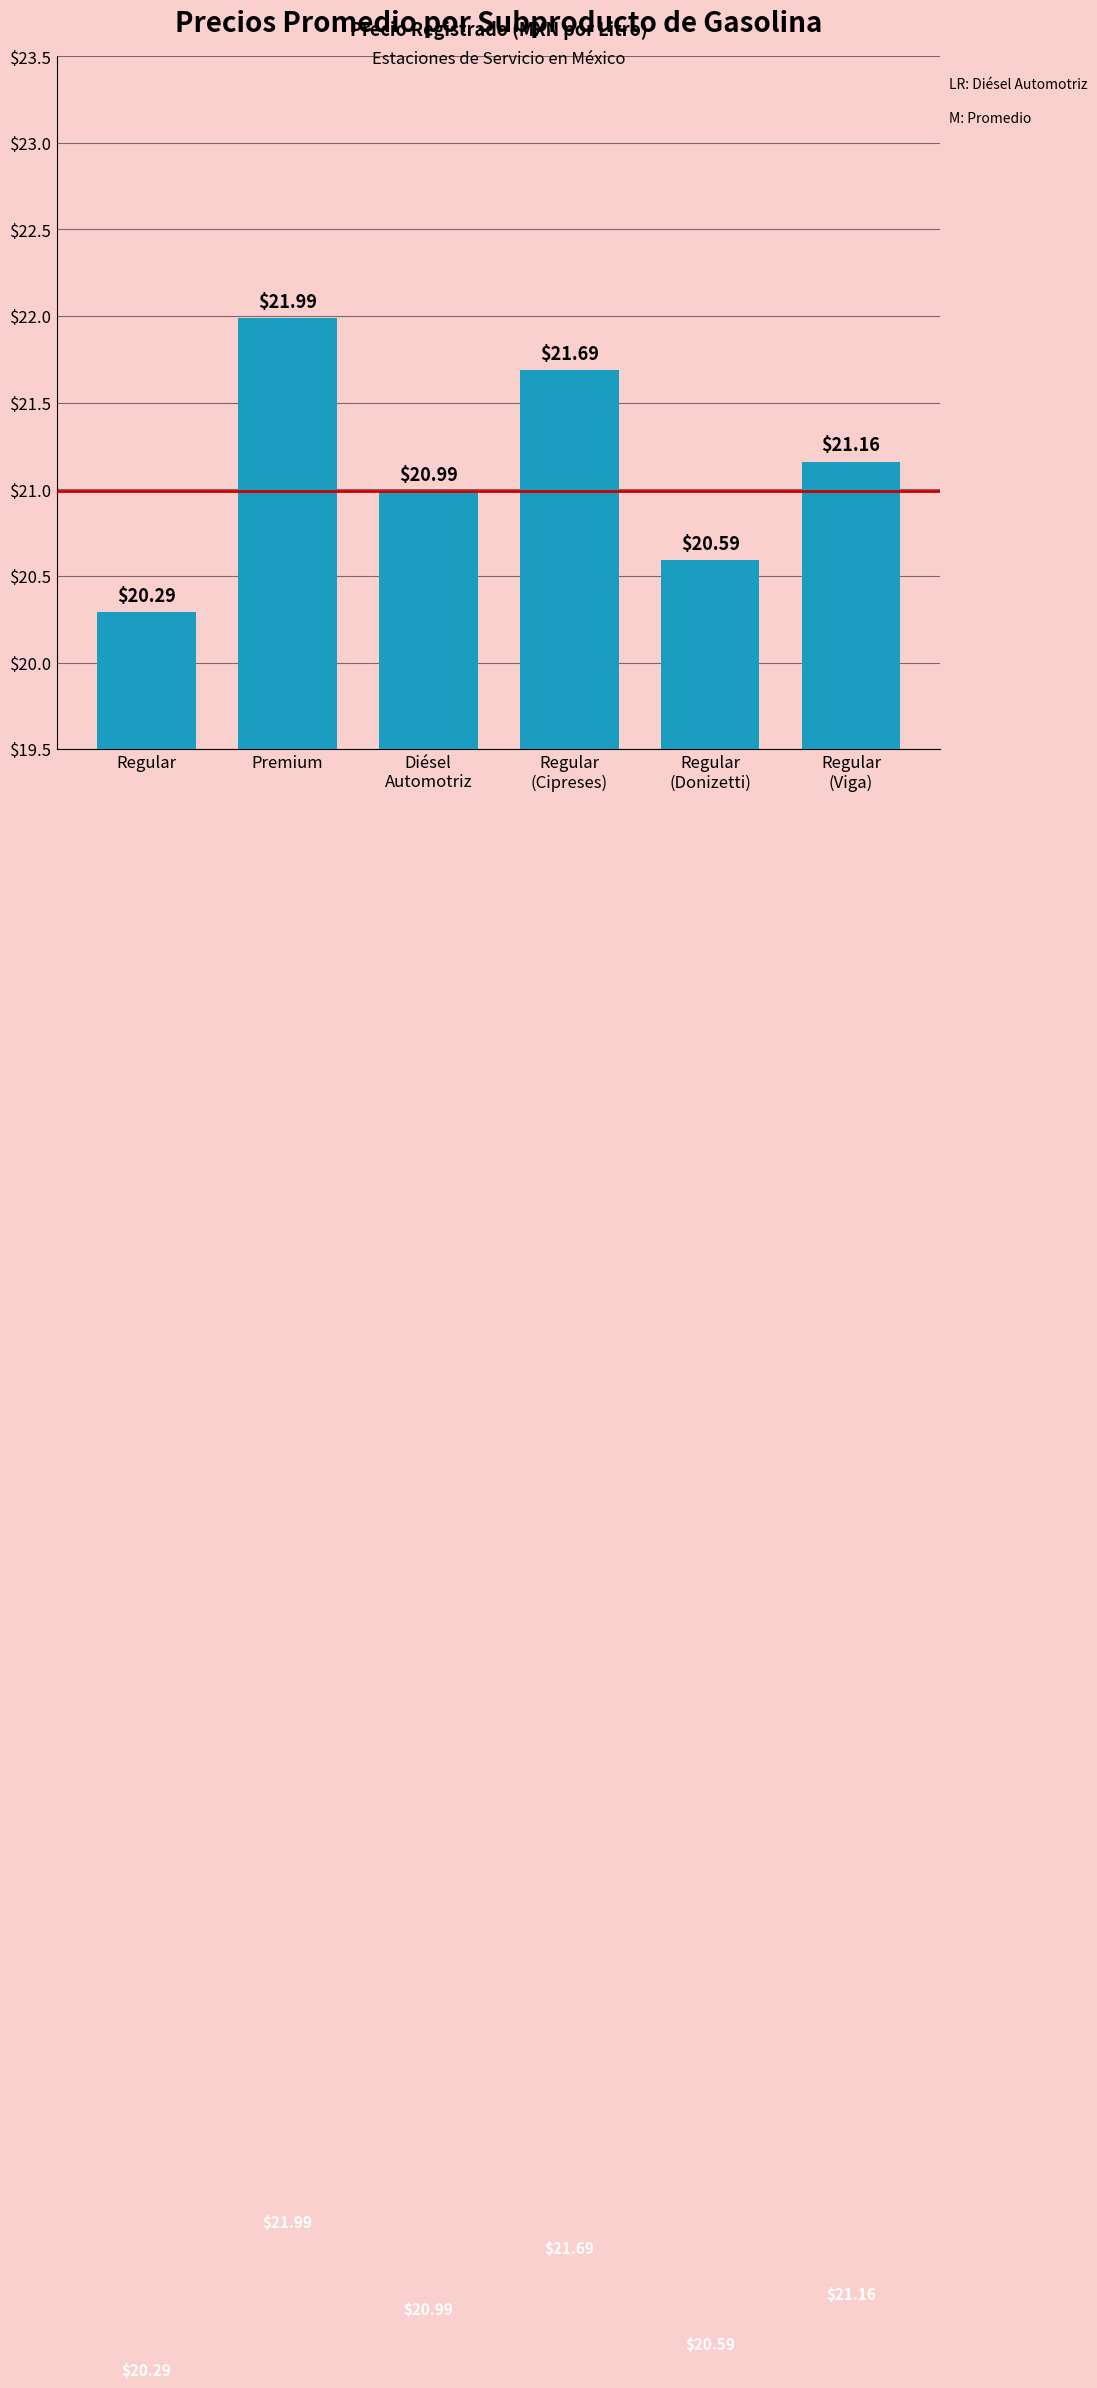

What is the label of the 2nd bar from the left?

Premium